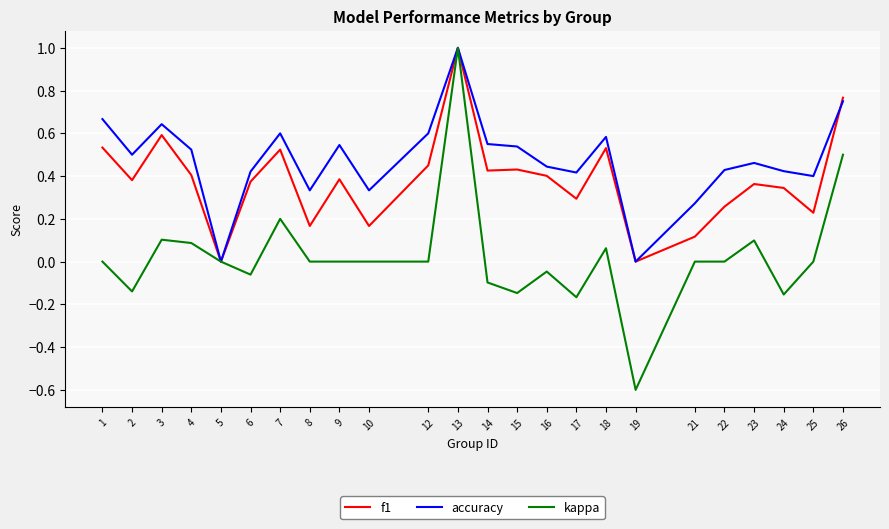

What is the highest value of the f1 series?

1.0